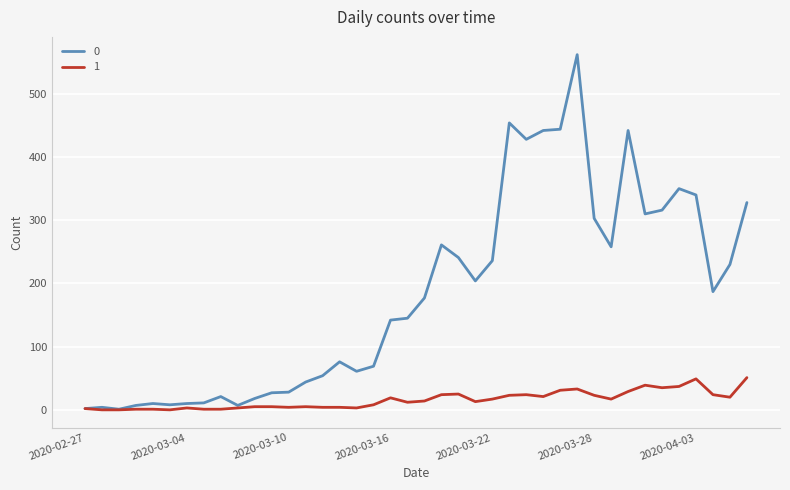

How many lines are shown in the chart?

2